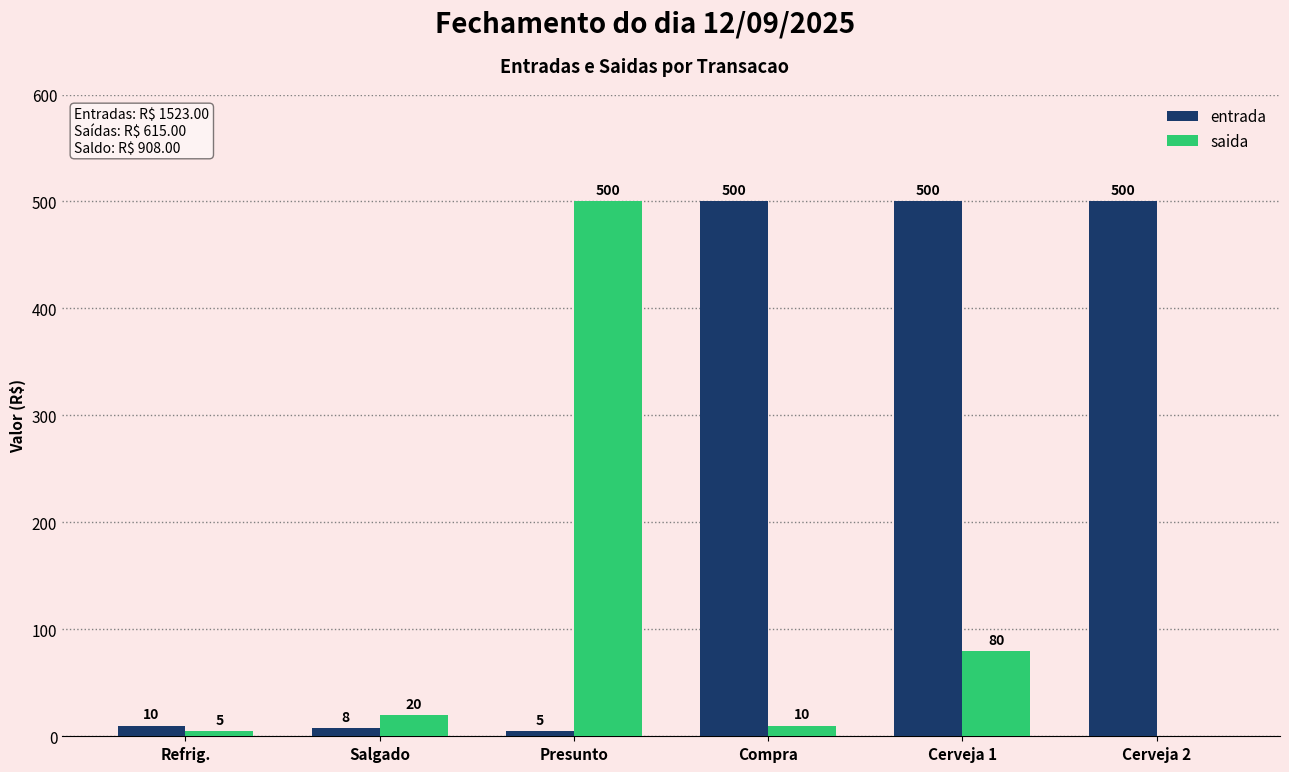

How many categories are shown in the chart?

6